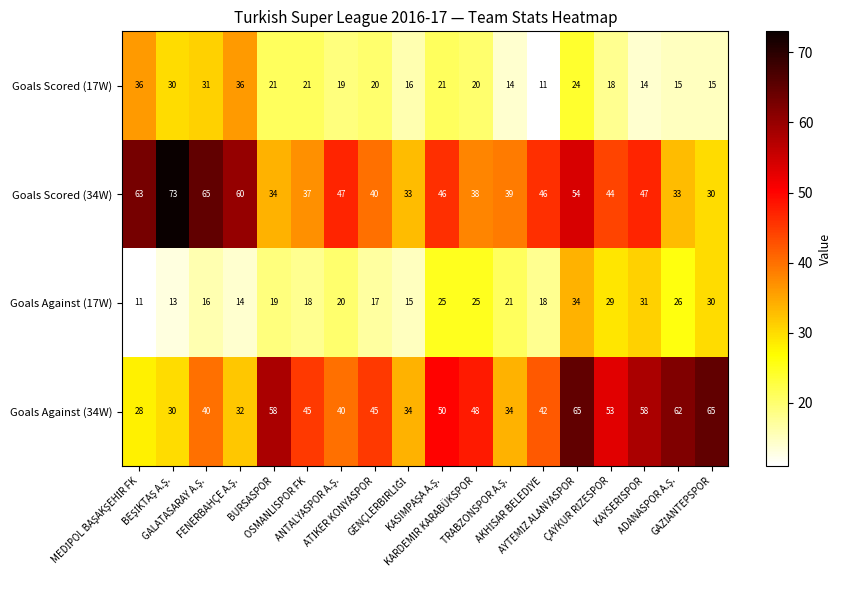

Which series has the largest range (max minus min)?

Goals Scored (34W)